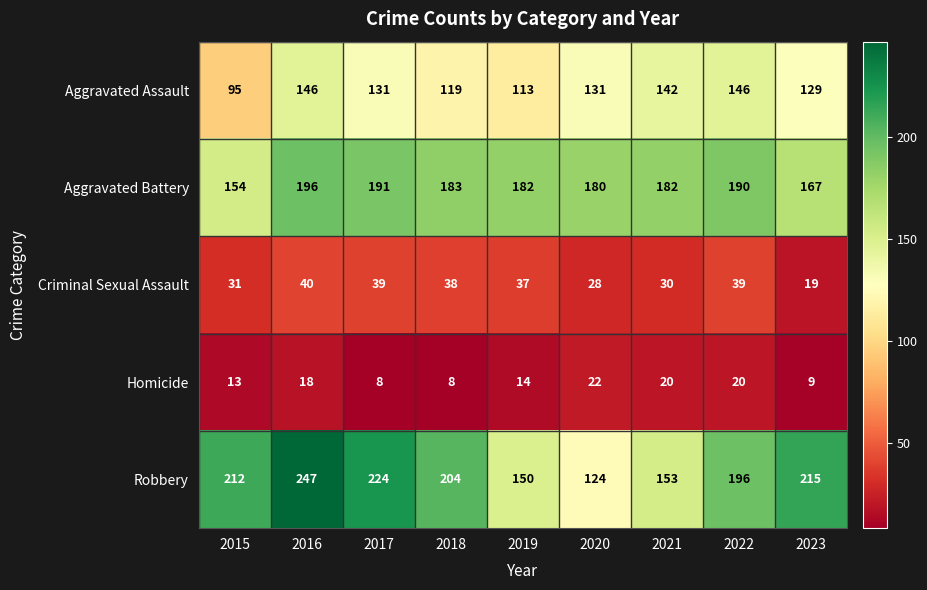

At which label is Aggravated Assault closest to 120?

2018